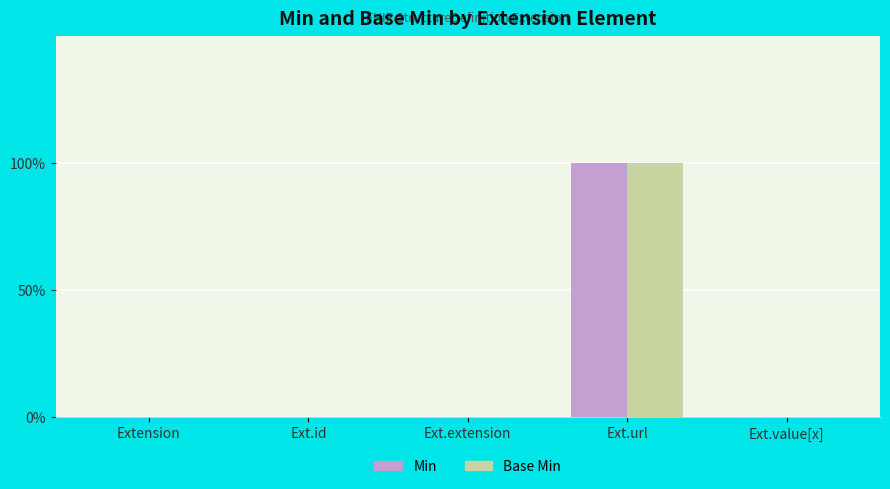

Is the value of Min at Ext.id greater than the value of Base Min at Ext.id?

No